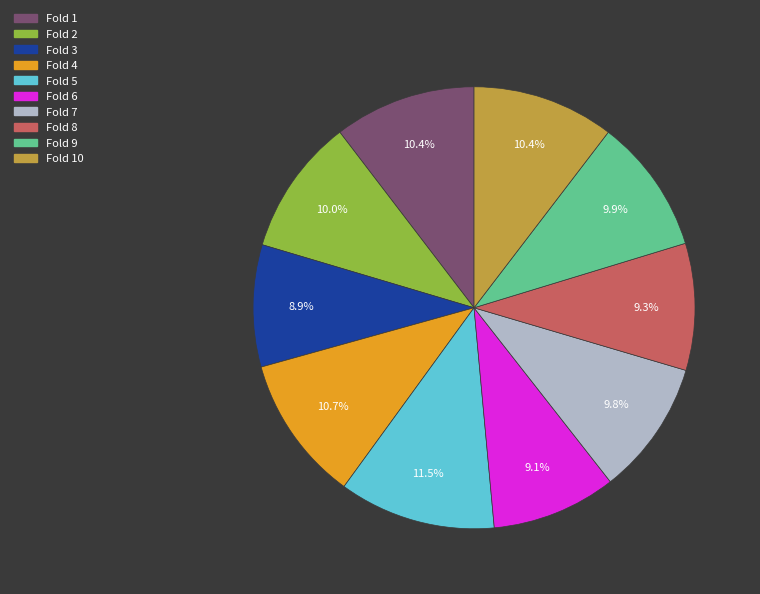

What percentage do Fold 1 and Fold 2 together represent?

20.4%